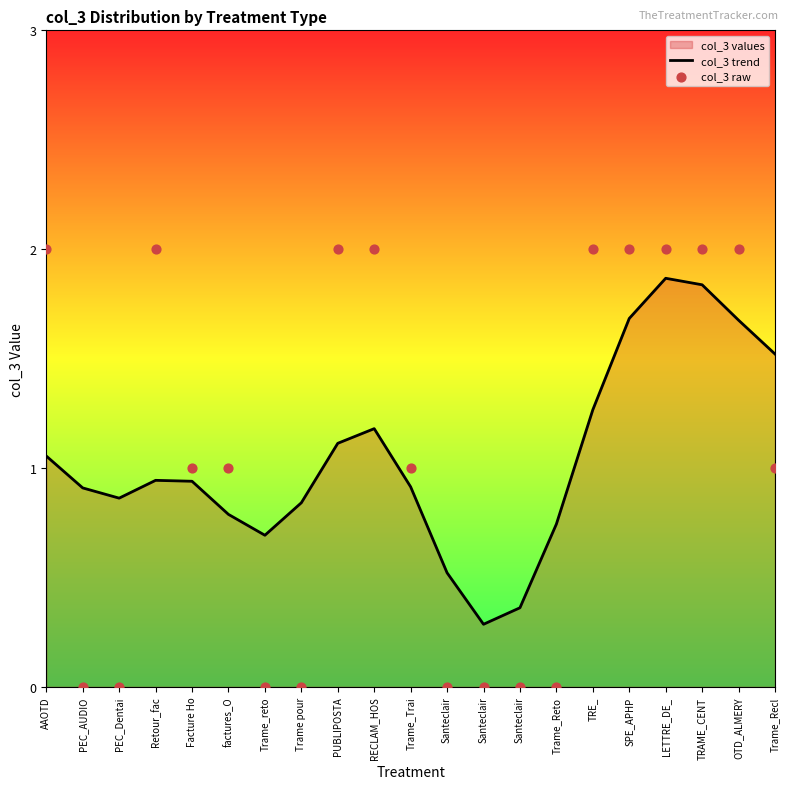

At how many categories does at least one series exceed 0?

21